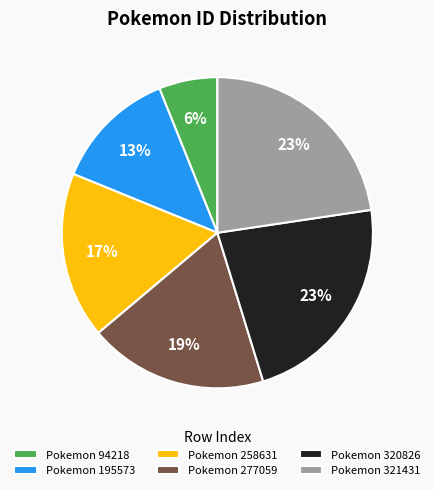

What is the smallest slice in the pie chart?

Pokemon 94218